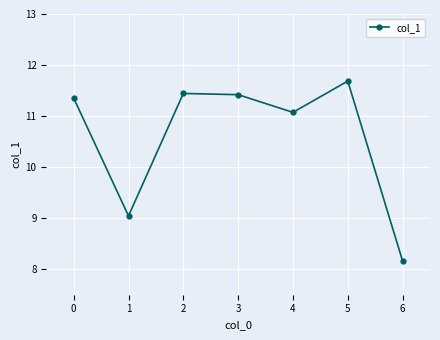

What is the ratio of the value at 3 to the value at 5?

1.0